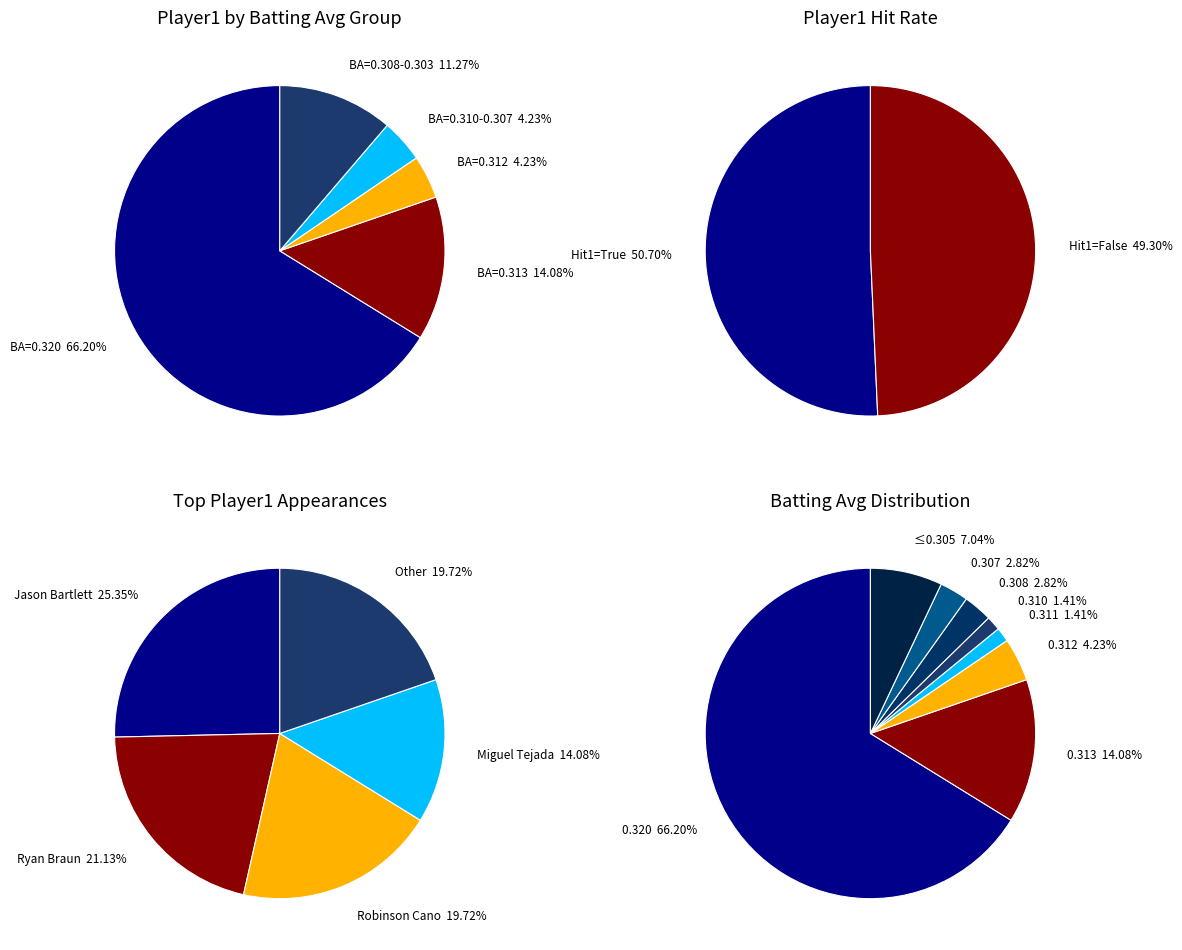

To the nearest percent, what is the difference between the Jason Bartlett and Robinson Cano slice percentages?

6%